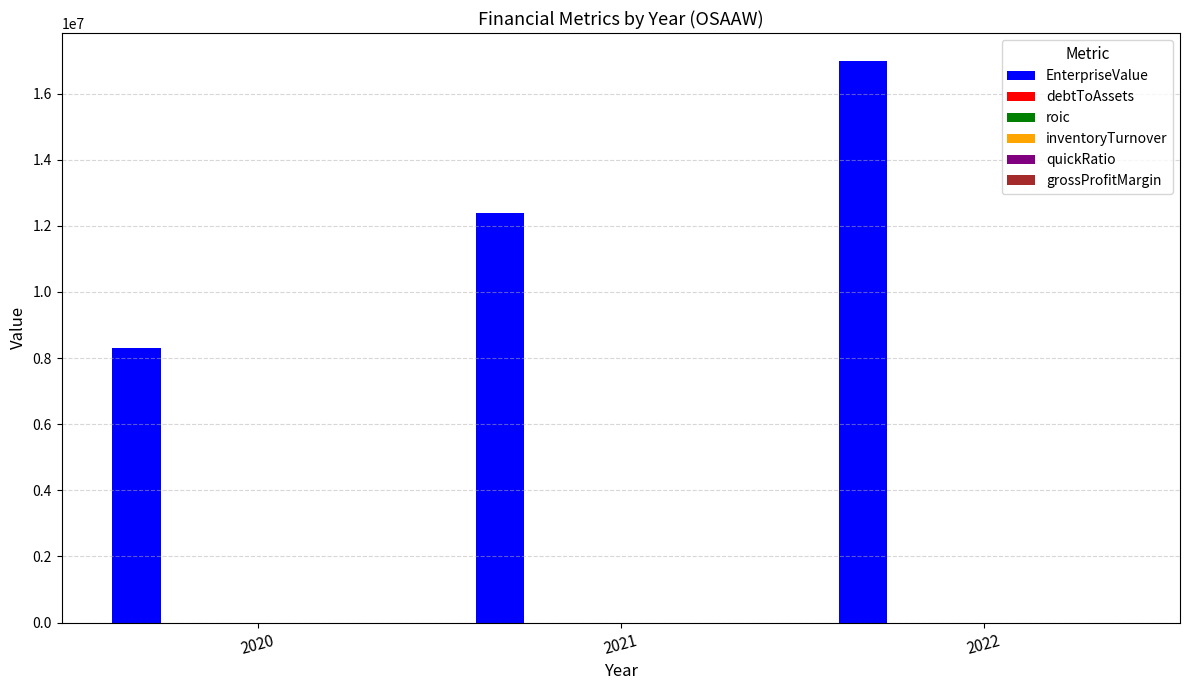

How many categories are shown in the chart?

3